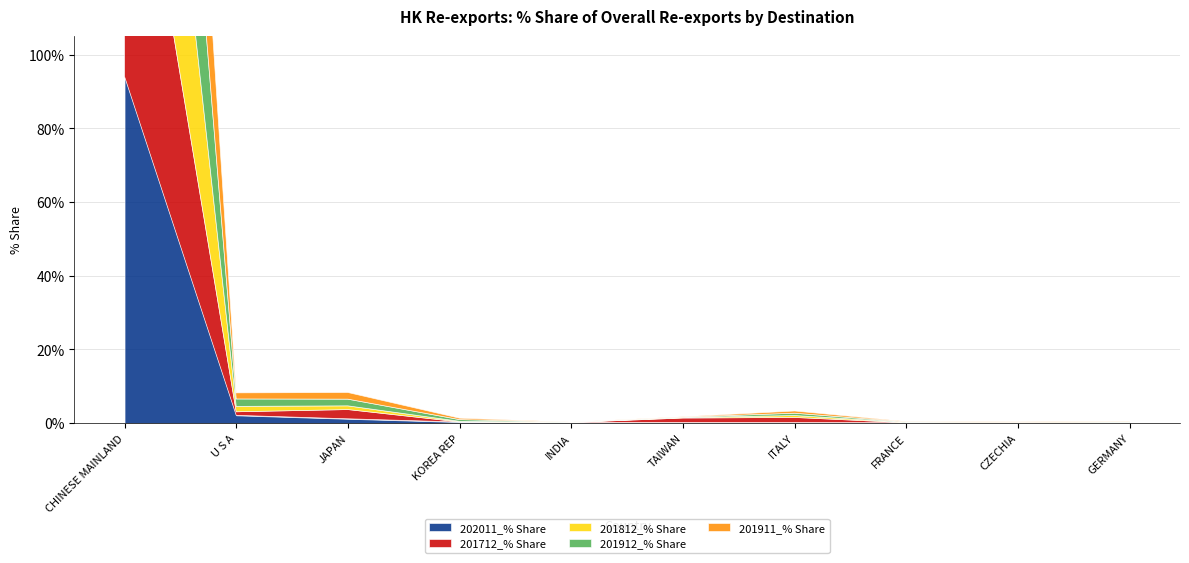

At how many categories does at least one series exceed 49?

1